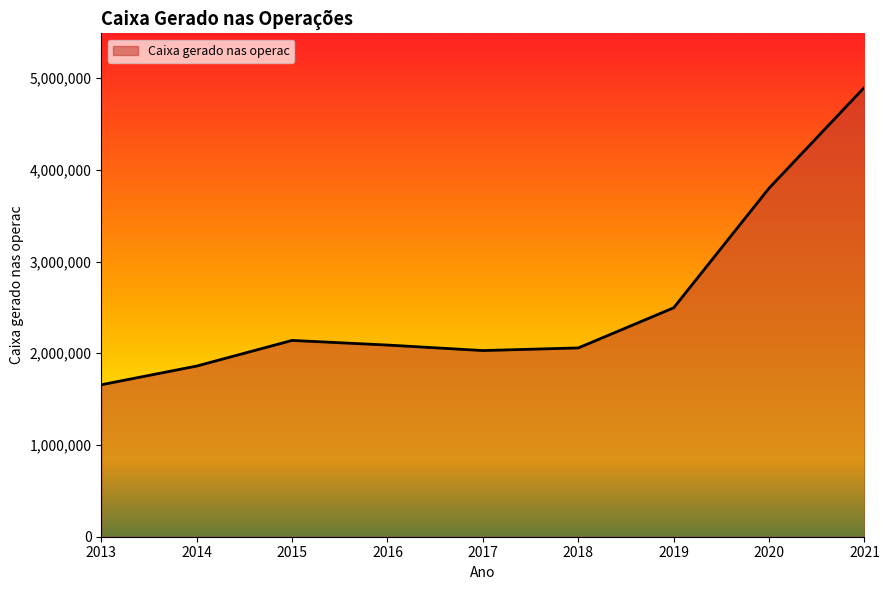

True or false: the data has more than 0 interior local peaks.

True